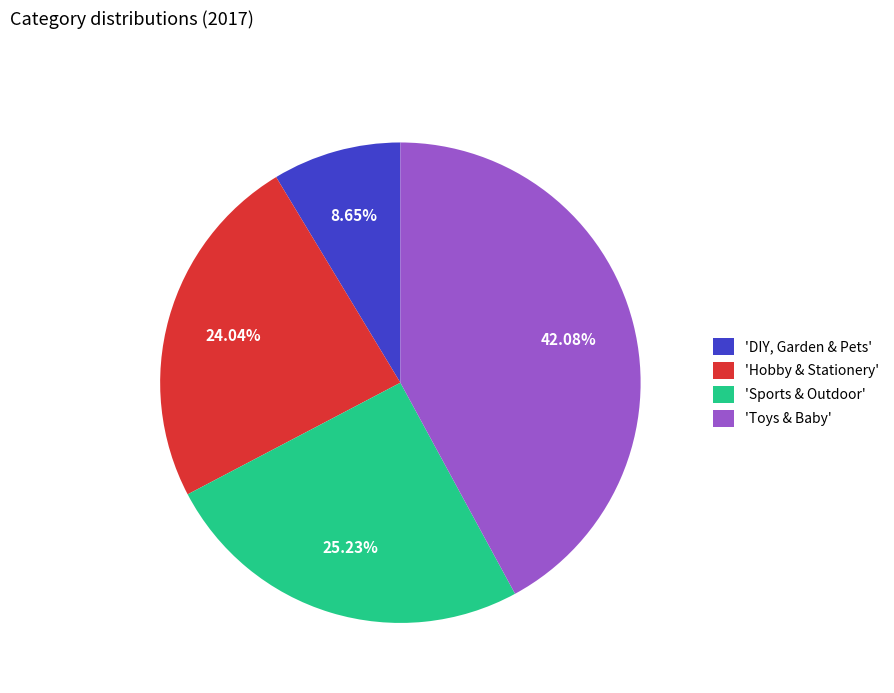

Which has a higher value, 'Sports & Outdoor' or 'Hobby & Stationery'?

'Sports & Outdoor'